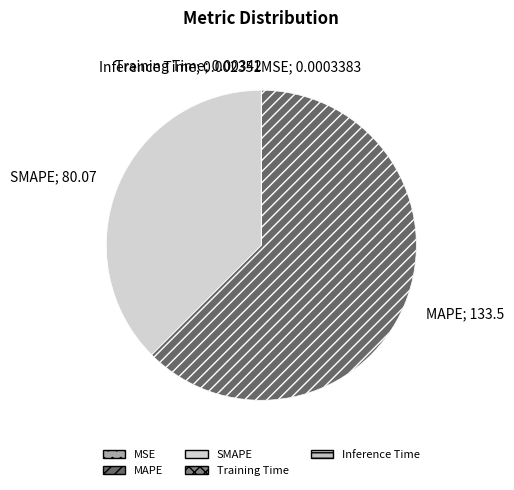

What is the change in value from SMAPE to Training Time?

-80.1